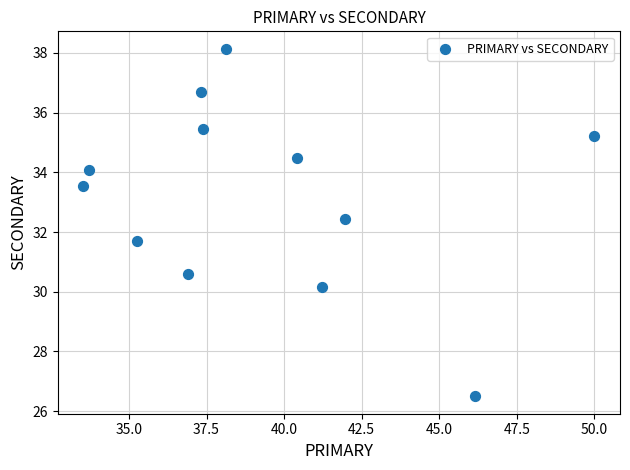

What is the range of X values (max minus min)?

16.5